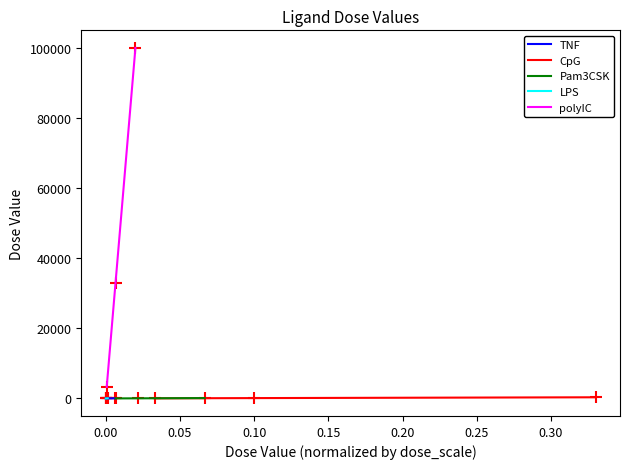

Is the value of Pam3CSK at 0.05 greater than the value of polyIC at 0.05?

No